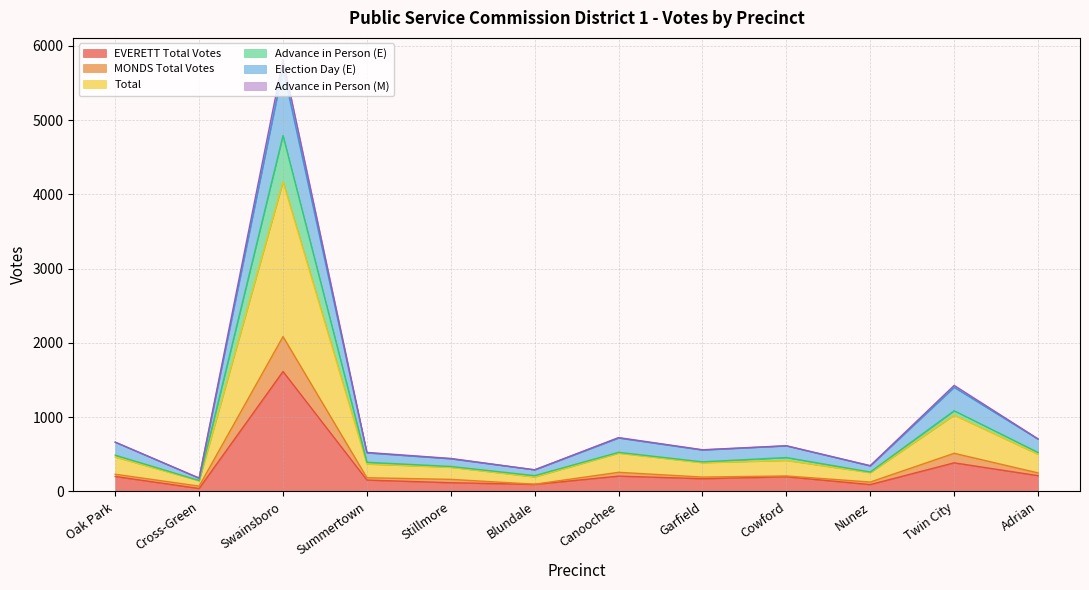

How many lines are shown in the chart?

6